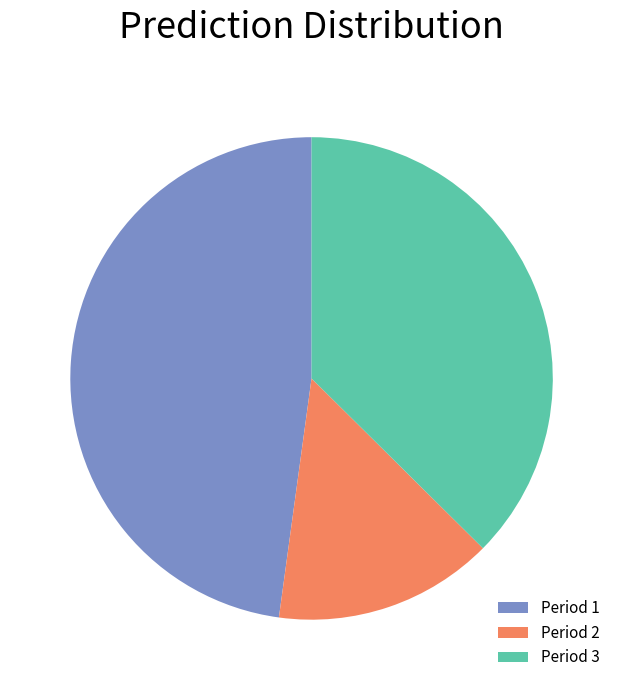

Is the sum of Period 3 and Period 2 greater than half?

Yes